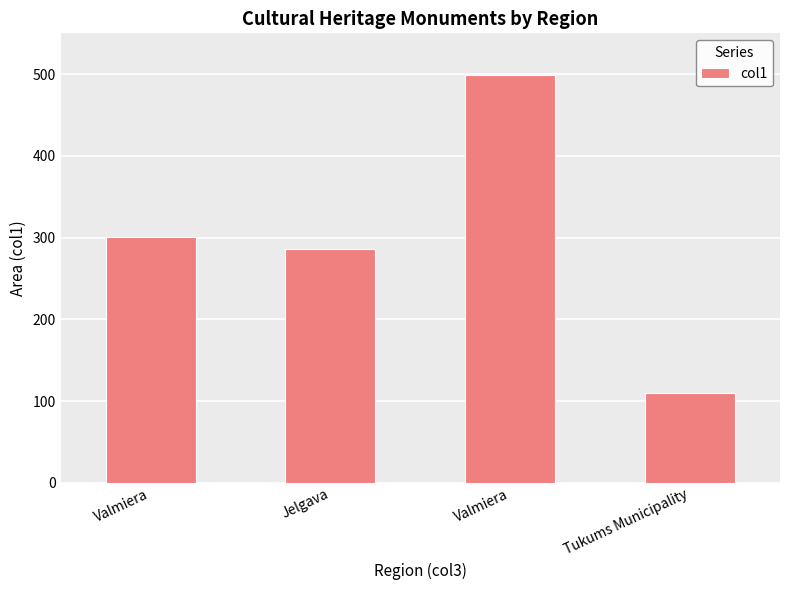

Reading right to left, what are all the values shown in this chart?

Tukums Municipality=109.7	Valmiera=498.5	Jelgava=285.9	Valmiera=300.5